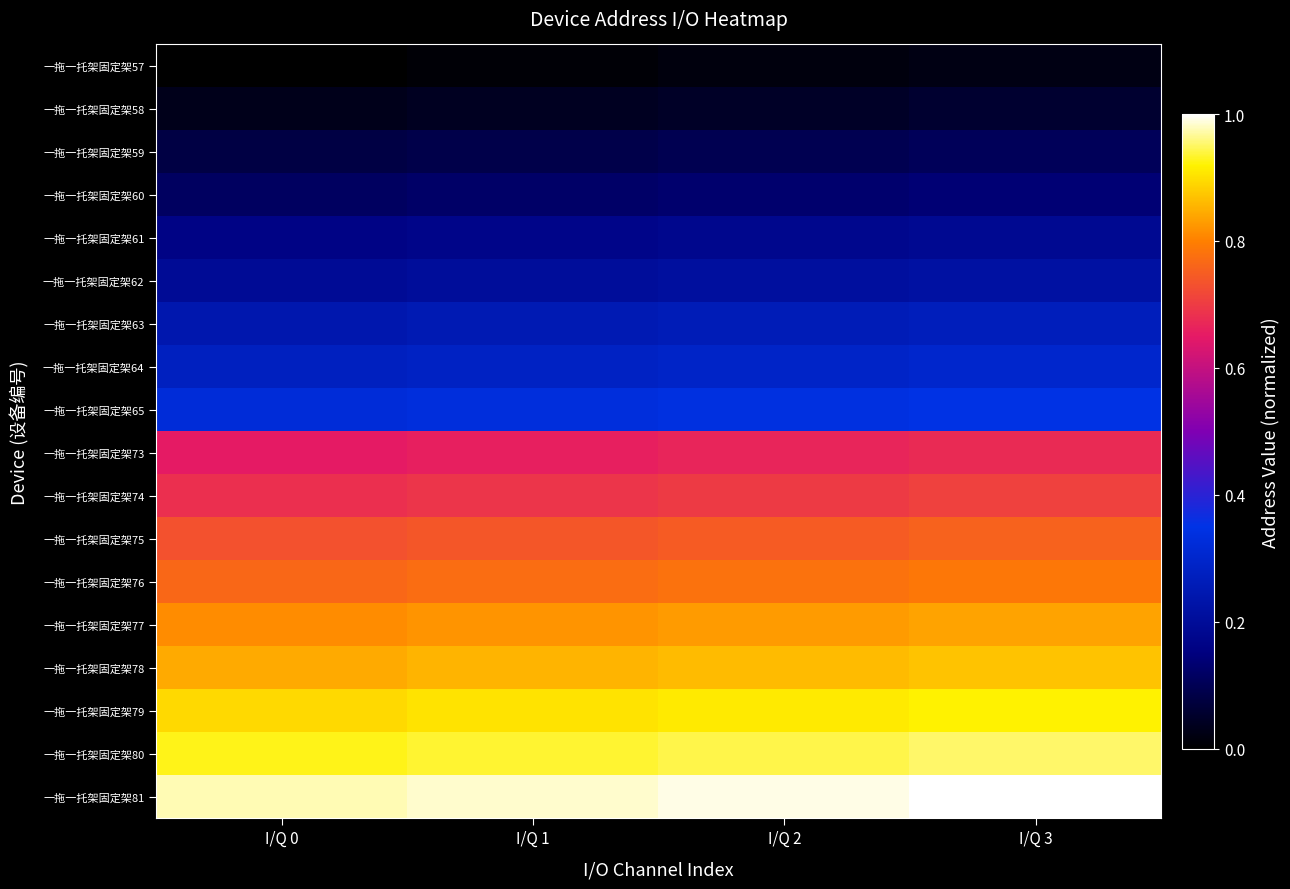

At how many categories does at least one series exceed 0?

4